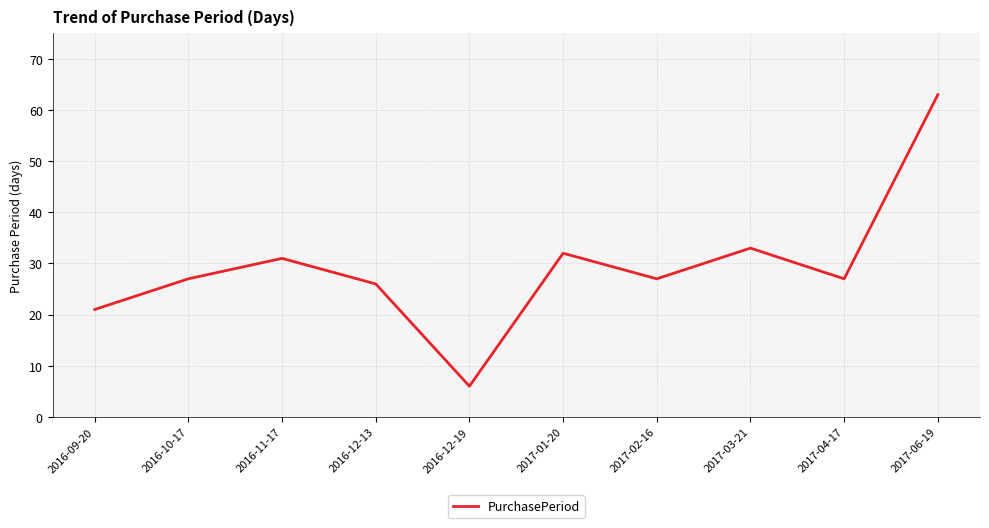

Is it true that the value at 2017-04-17 is 27?

True